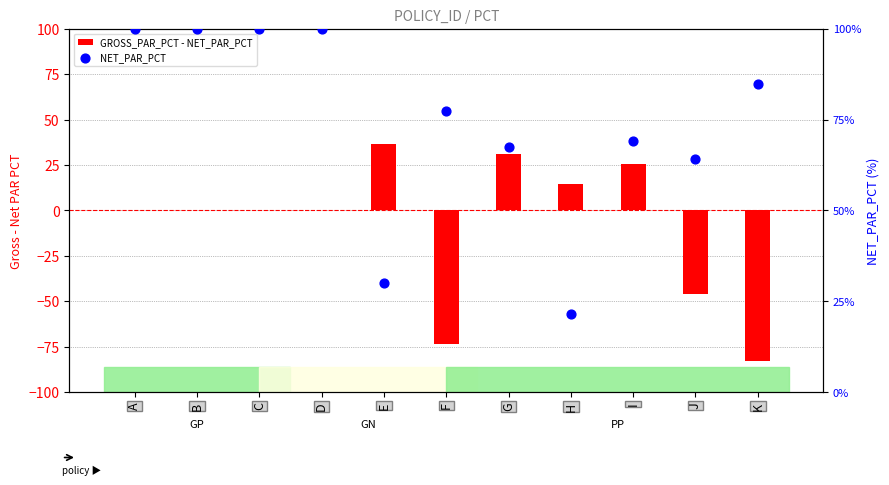

Which series reaches the minimum Y coordinate?

GROSS_PAR_PCT - NET_PAR_PCT